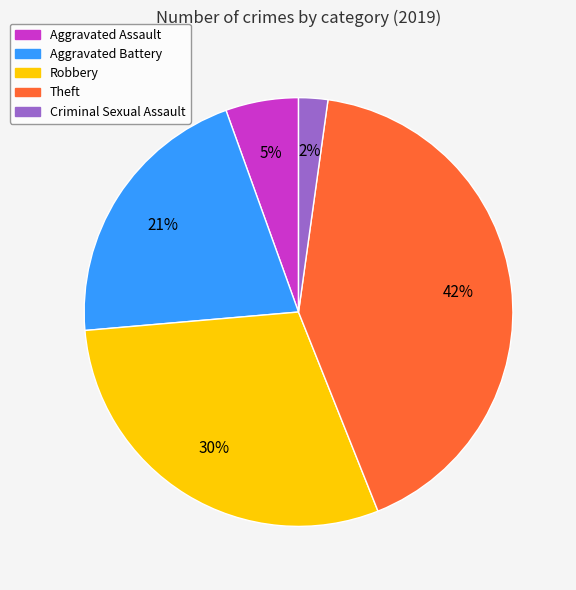

How many segments does this pie chart have?

5